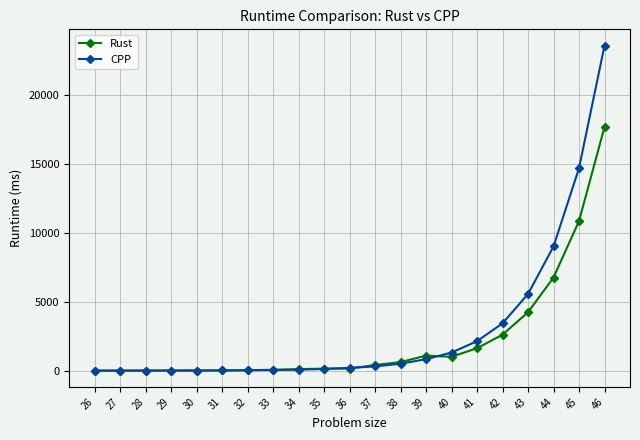

What is the value of the Rust point at the 19th from the left?

6748.6